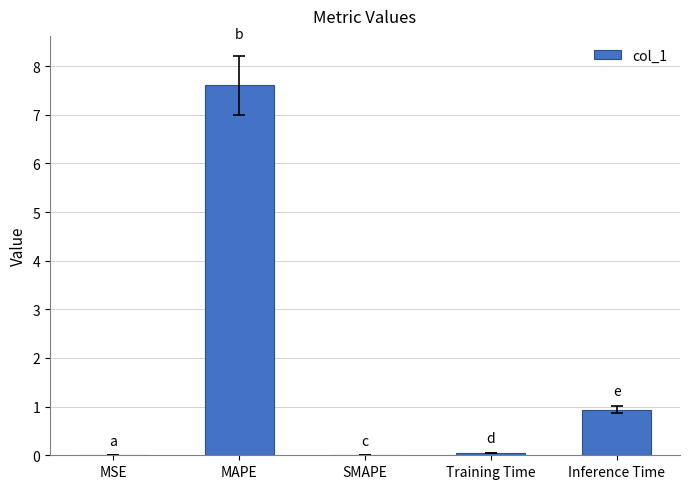

What is the maximum value shown in the chart?

7.6